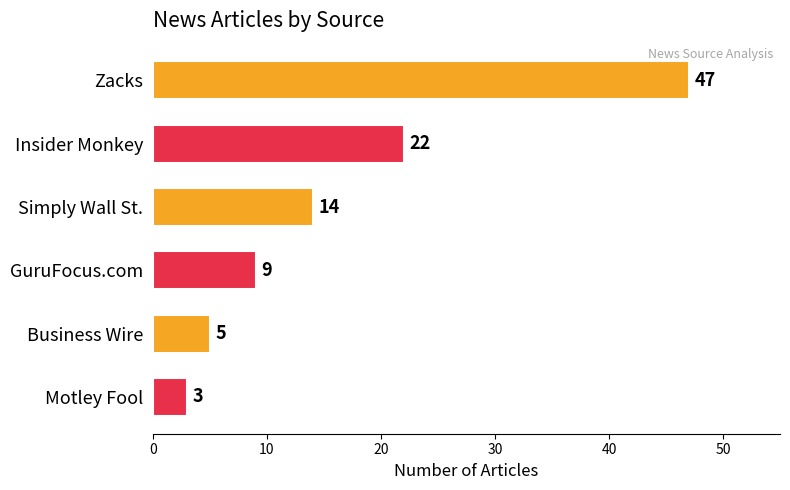

What is the sum of all values?

100